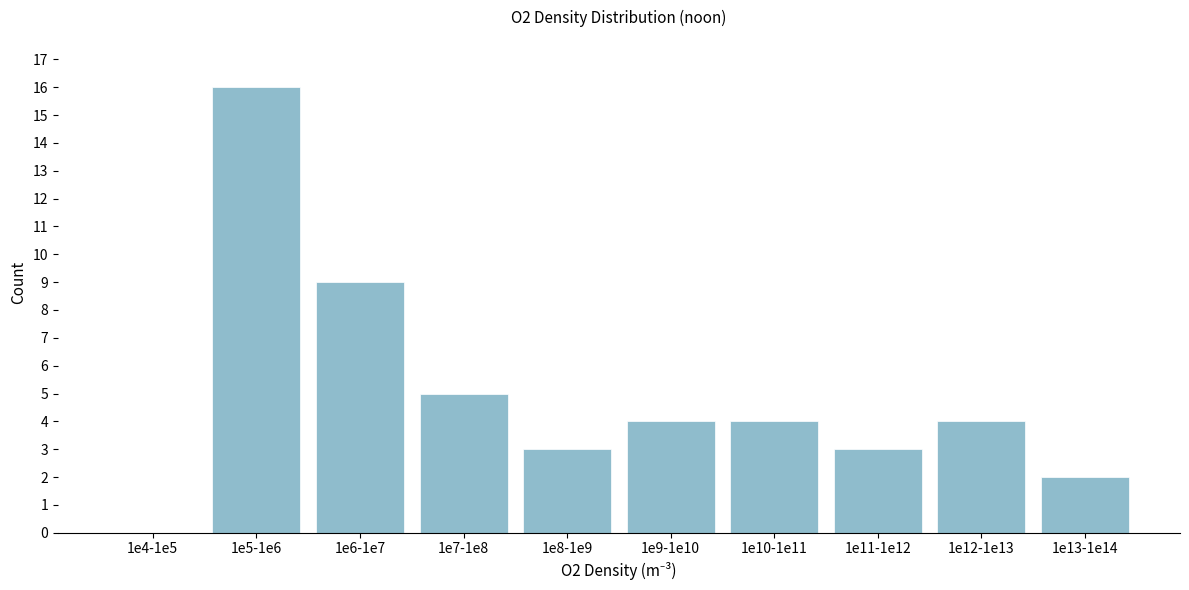

Reading right to left, what are all the values shown in this chart?

1e13-1e14=2	1e12-1e13=4	1e11-1e12=3	1e10-1e11=4	1e9-1e10=4	1e8-1e9=3	1e7-1e8=5	1e6-1e7=9	1e5-1e6=16	1e4-1e5=0